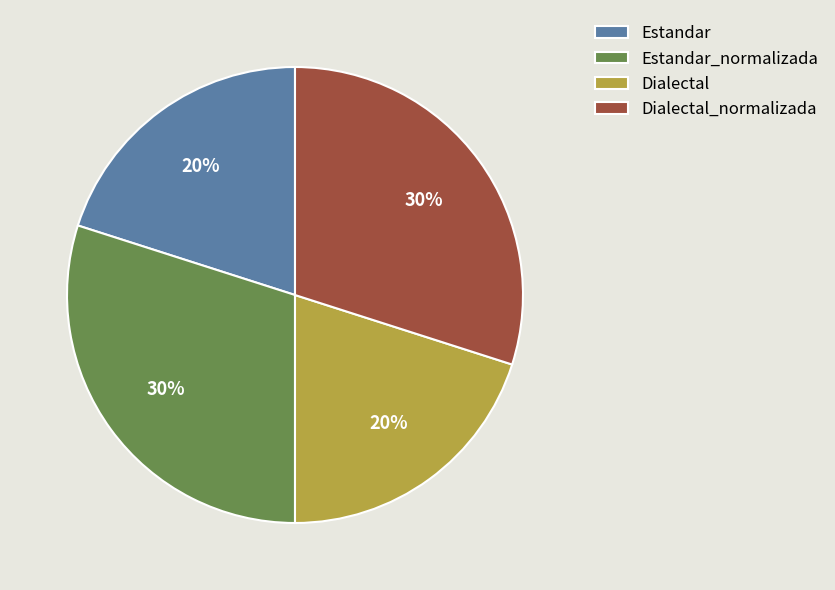

How many slices are in this pie chart?

4